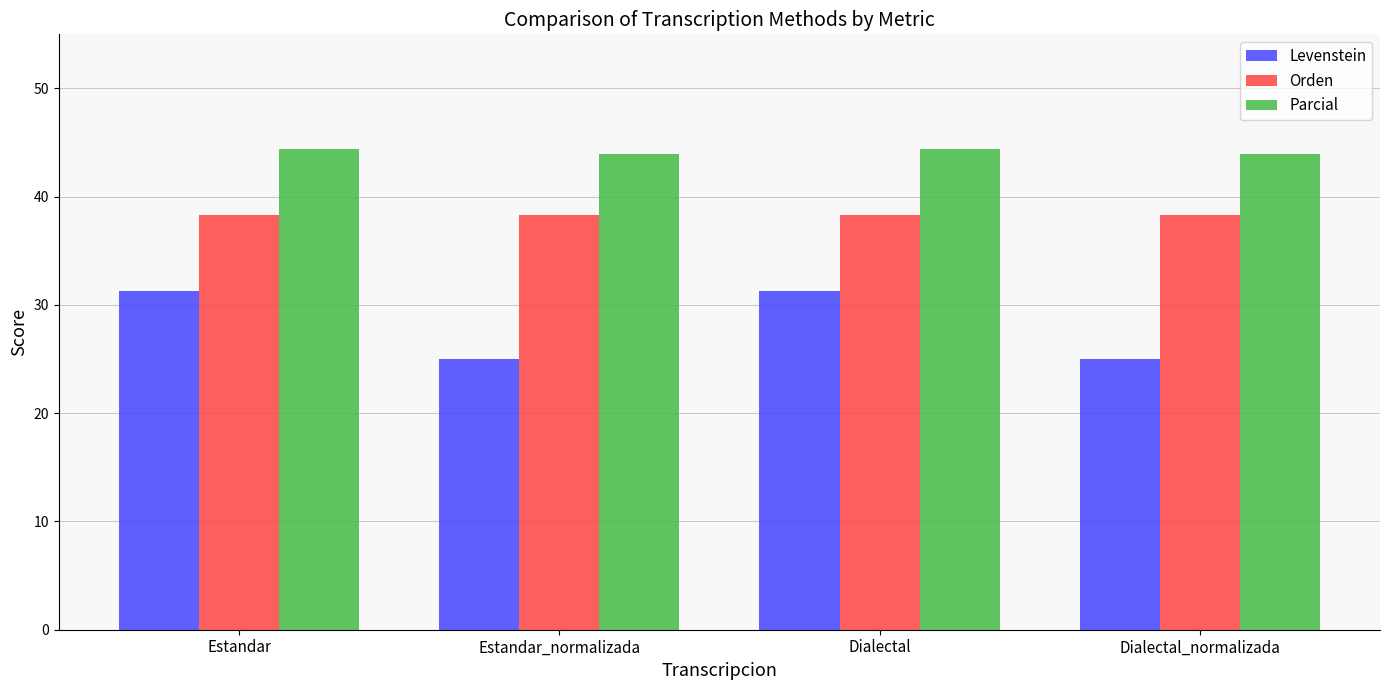

Read the Levenstein value at Estandar_normalizada.

25.0